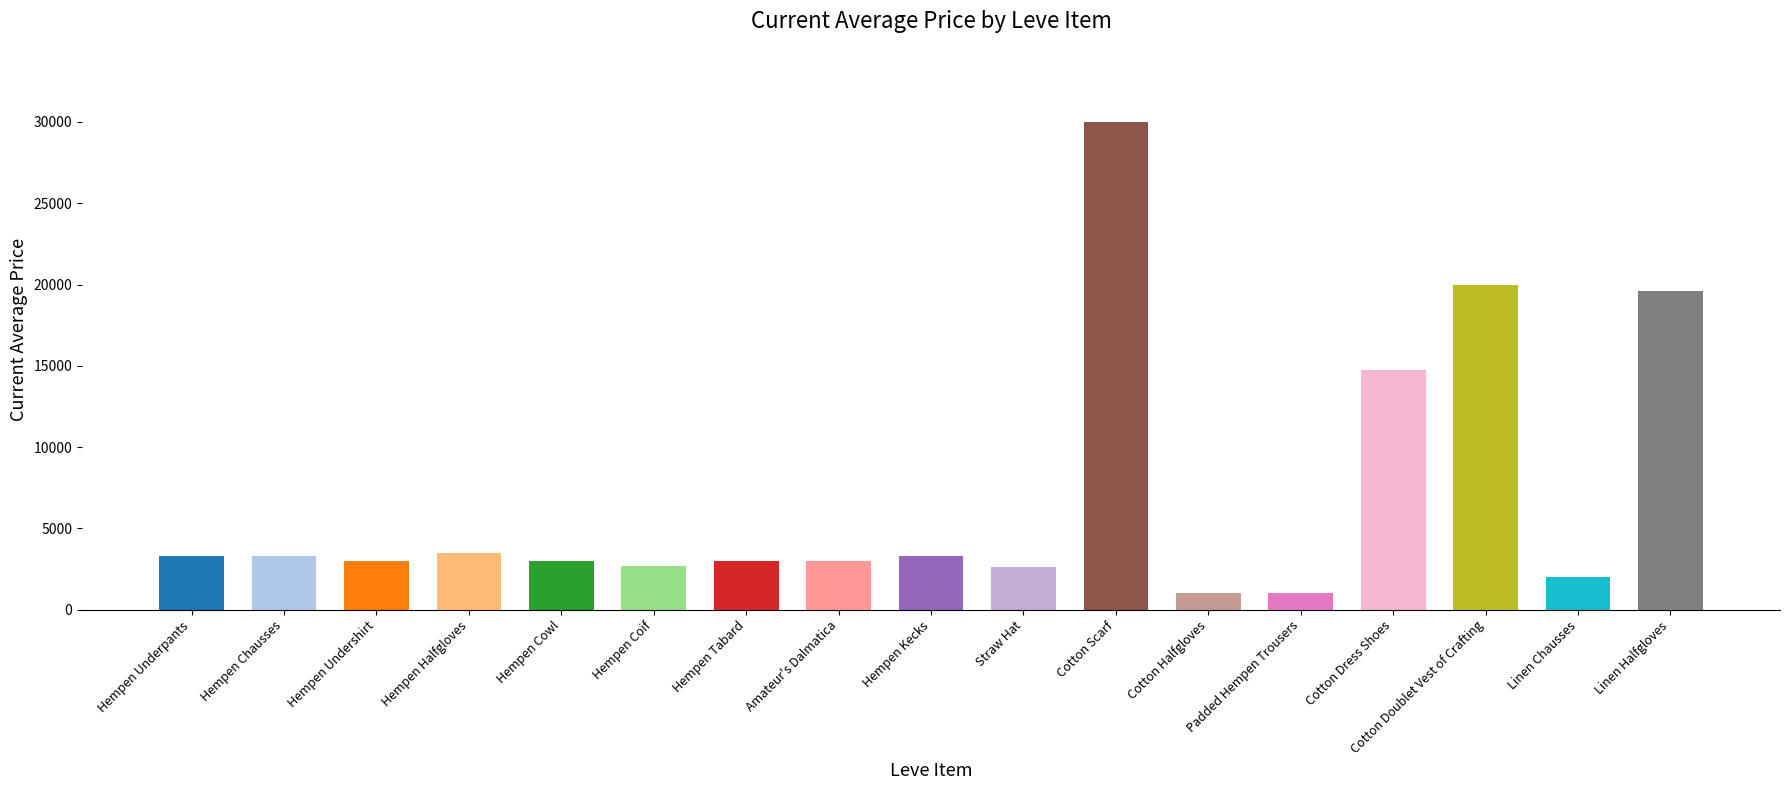

What is the label of the 4th bar from the left?

Hempen Halfgloves